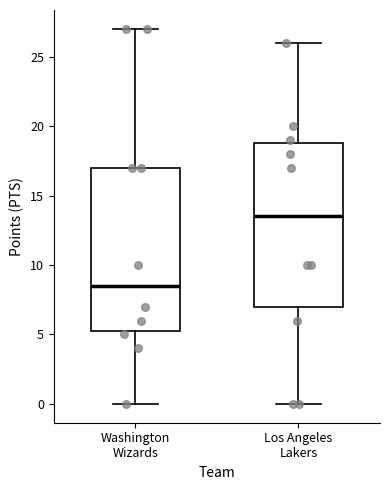

Where does the lower whisker of the box for Los Angeles Lakers end on the y-axis? The values are not printed on the chart, so give them approximately, as read against the axis.

0.0